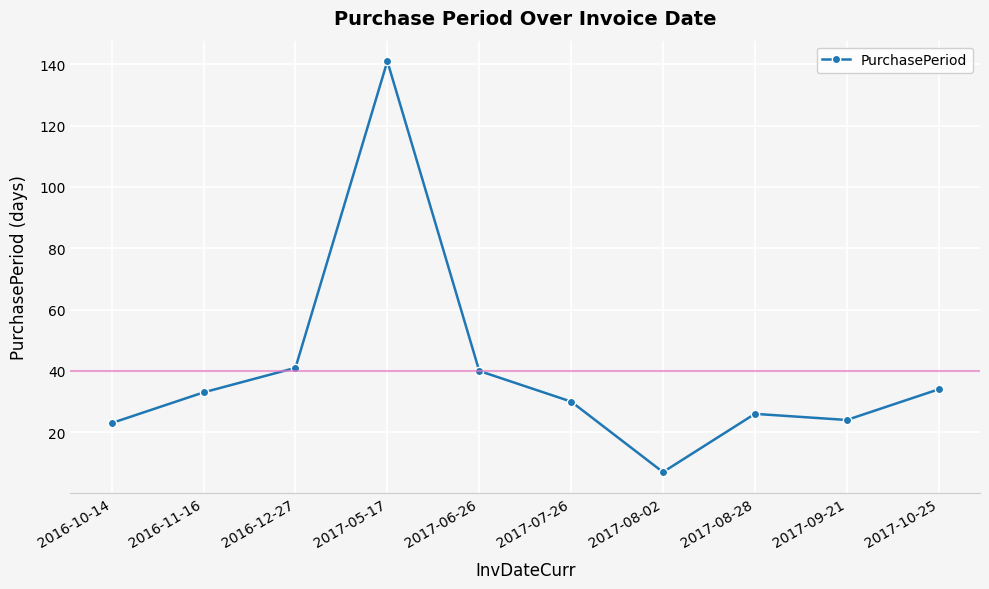

The value at 2017-08-28 is 18. True or false?

False